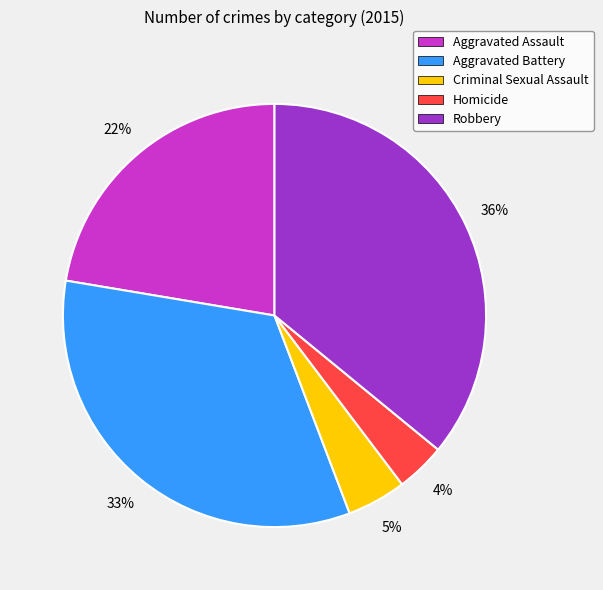

Does any single category account for the majority?

No